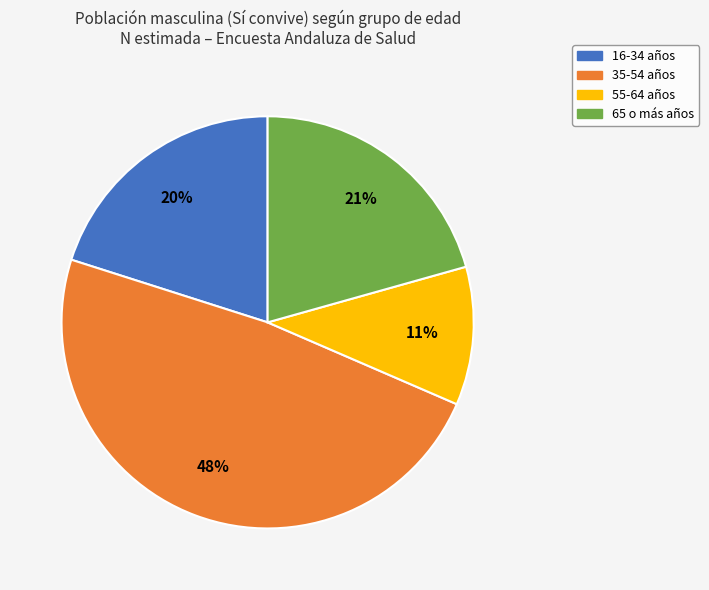

Is there a majority slice in this chart?

No